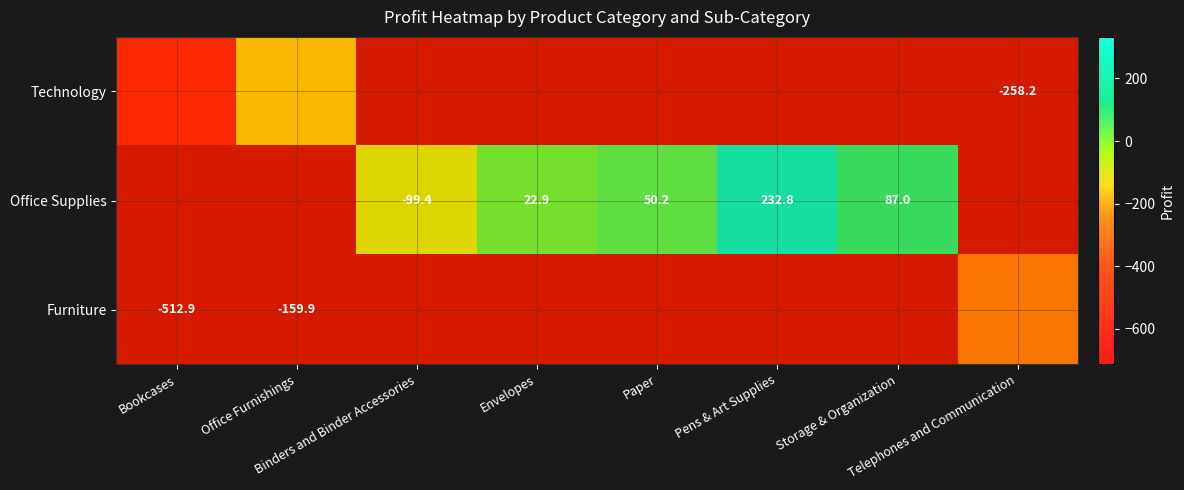

List the series in order of their peak value, highest first.

Technology, Office Supplies, Furniture